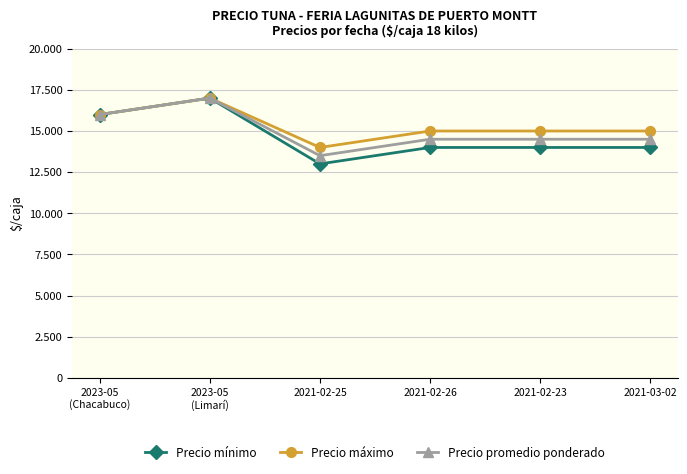

At which label does Precio máximo first exceed 15000?

2023-05
(Chacabuco)